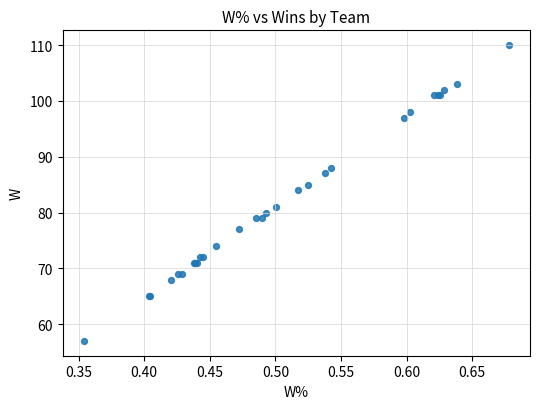

What Y value in the scatter plot is closest to 83?

84